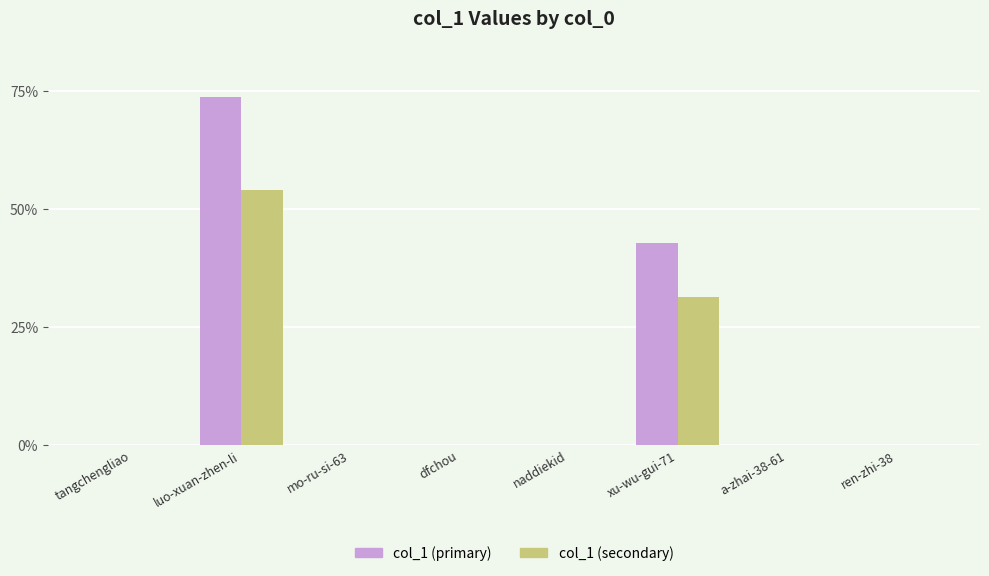

The value of col_1 (secondary) at a-zhai-38-61 is 0.0. True or false?

True